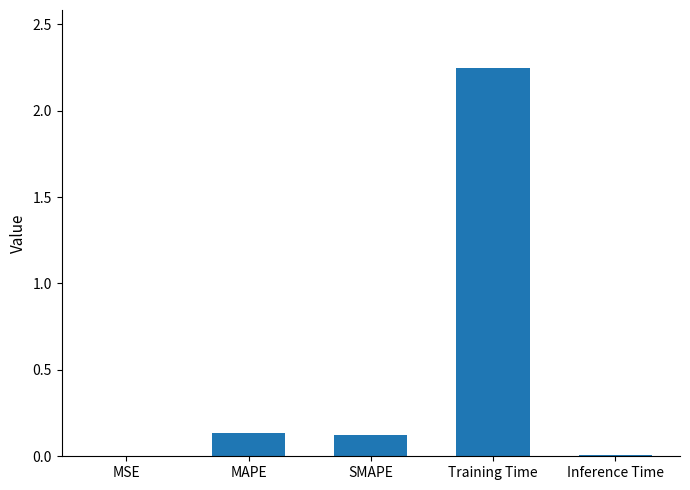

How many data points does each series have?

5